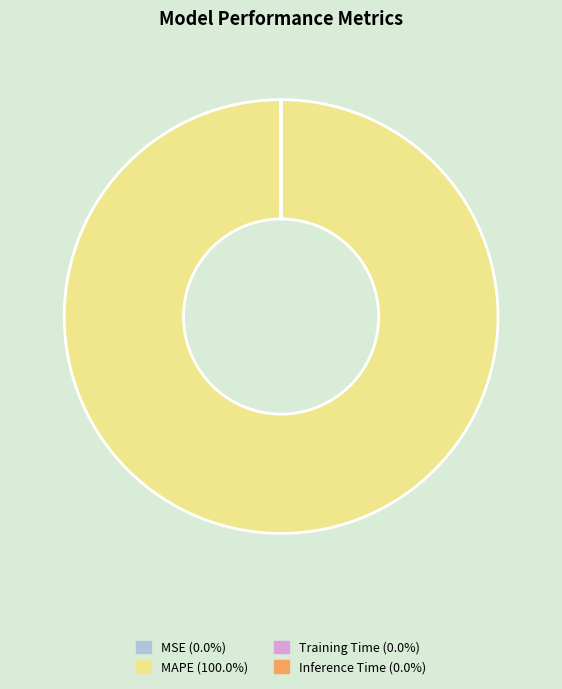

Which slice is the largest?

MAPE